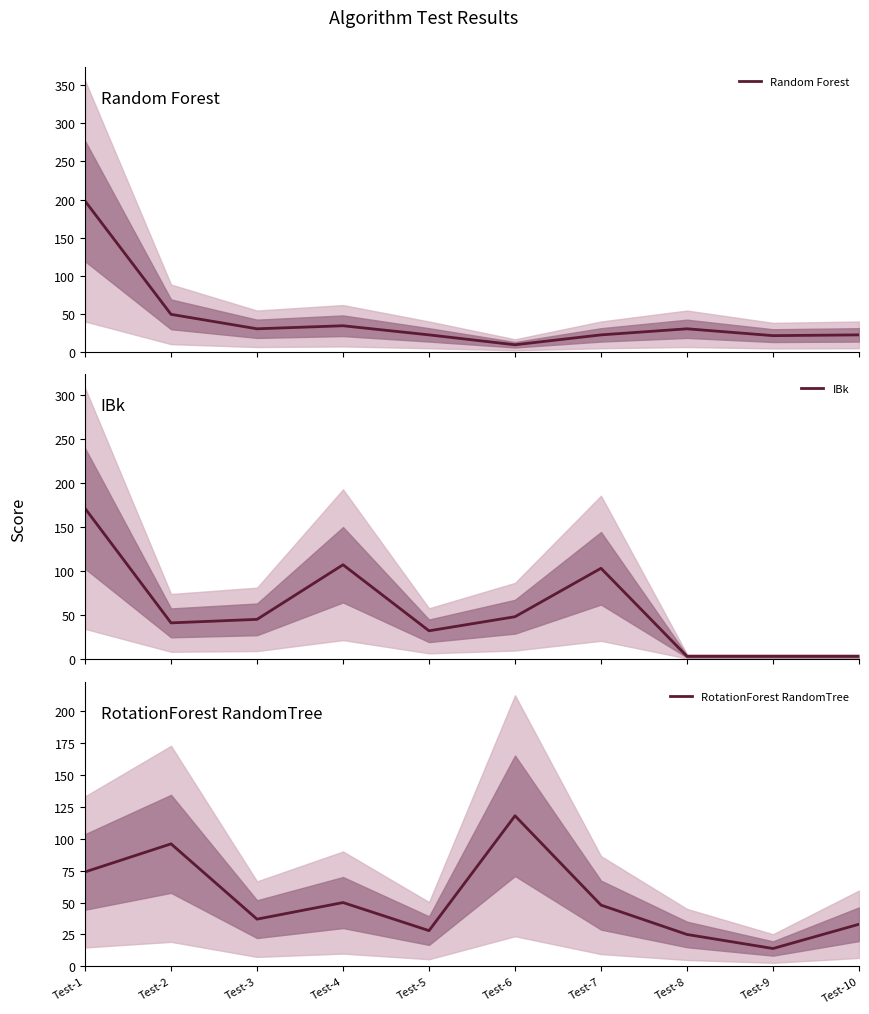

What value does the RotationForest RandomTree series have at Test-4, to the nearest 5?

50